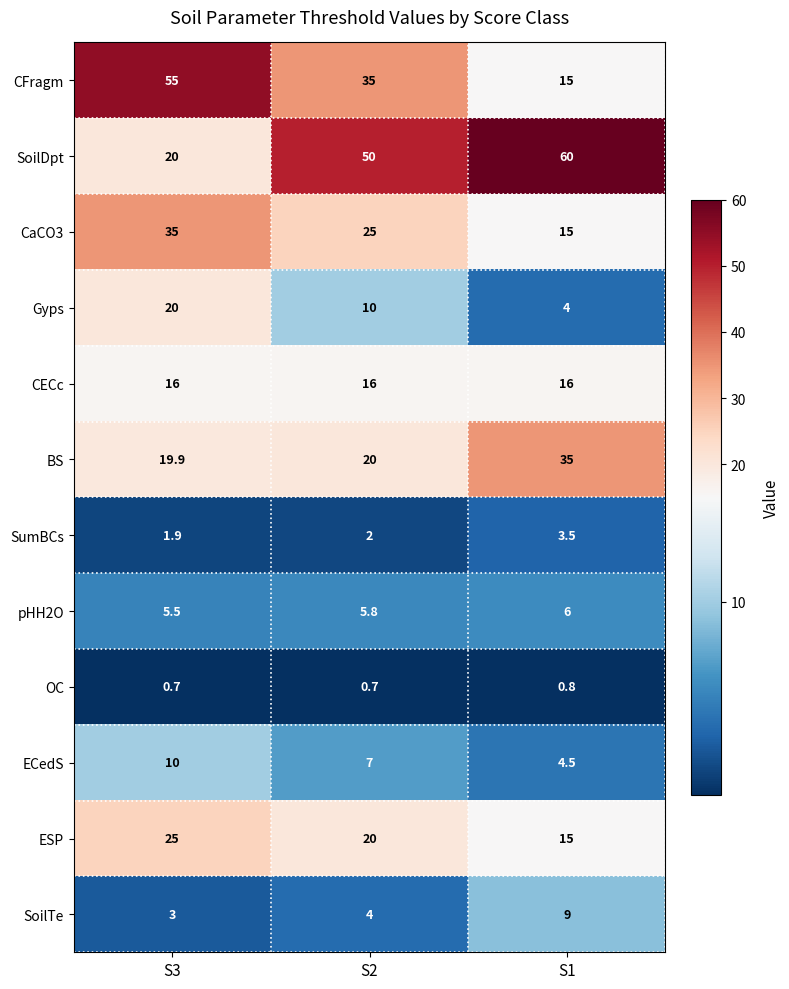

At which category is the sum across all series the highest?

S3